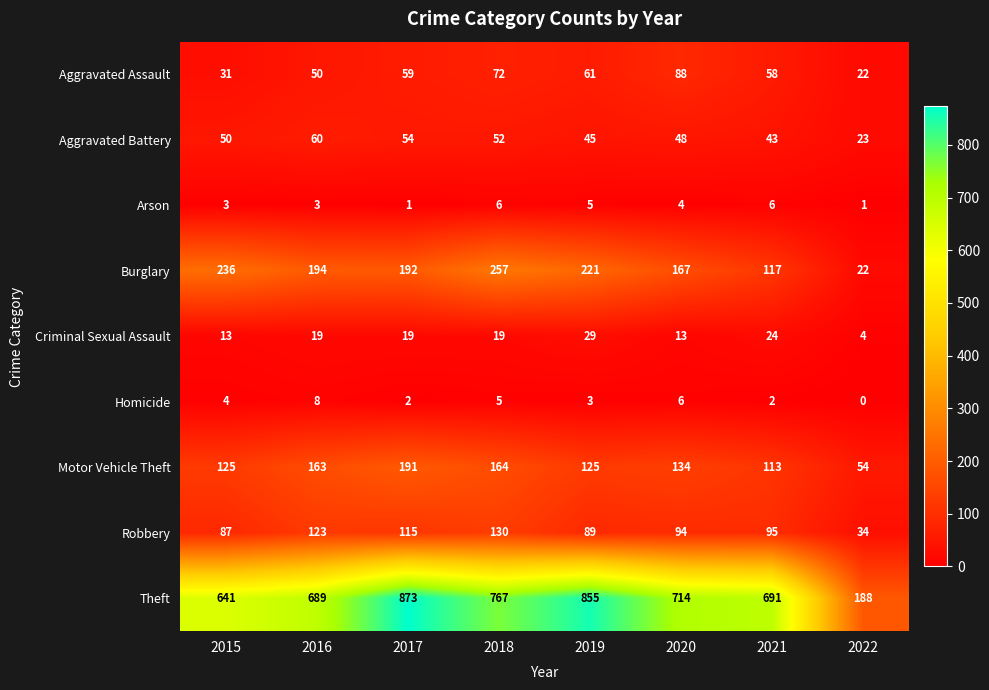

Which series has the largest range (max minus min)?

Theft